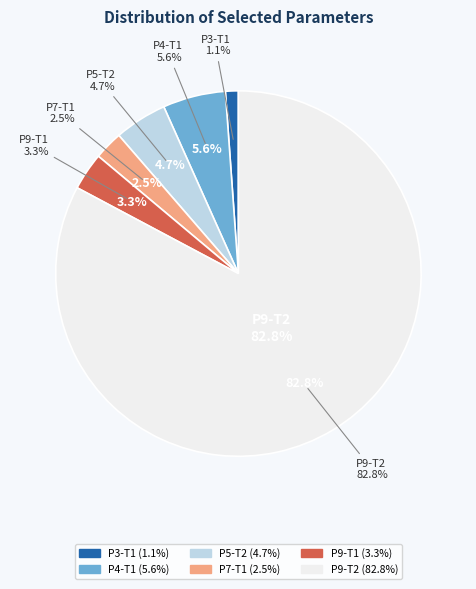

Between P4-T1 and P3-T1, which is larger?

P4-T1